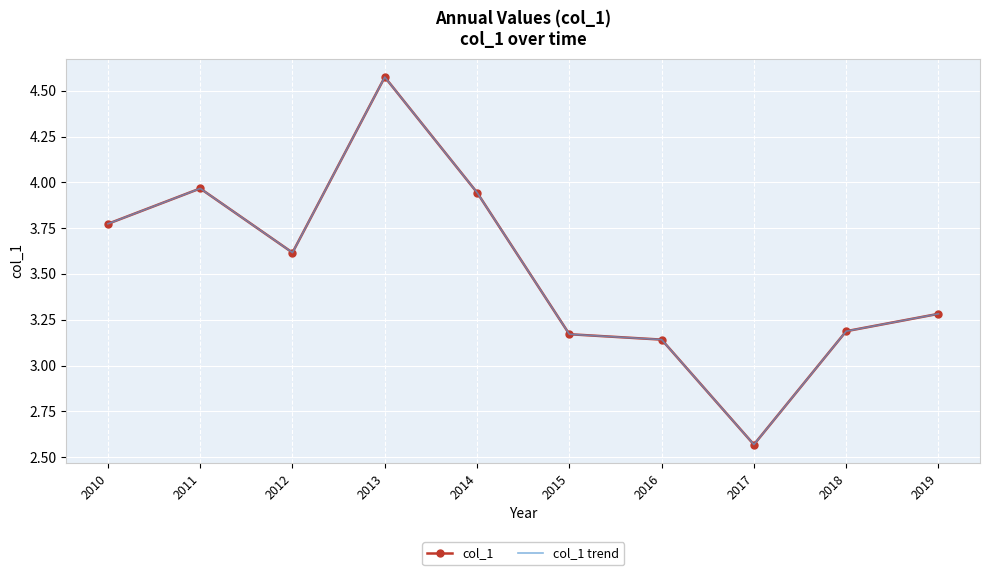

True or false: col_1 and col_1 trend intersect in this chart.

False